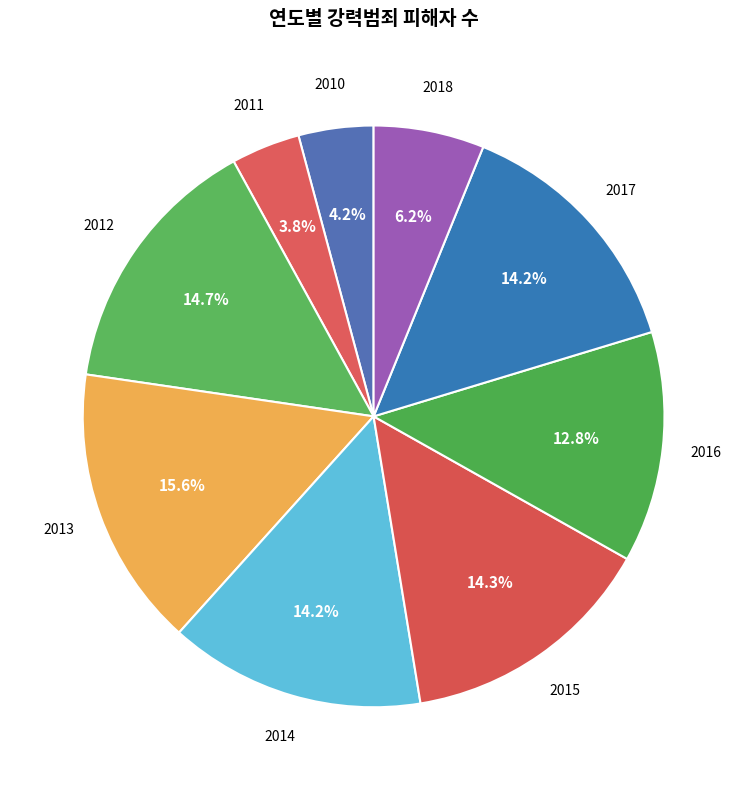

To the nearest percent, what is the difference between the 2016 and 2010 slice percentages?

9%